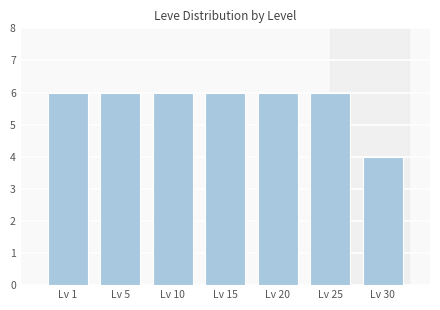

Reading right to left, list all the values displayed in this chart.

4	6	6	6	6	6	6